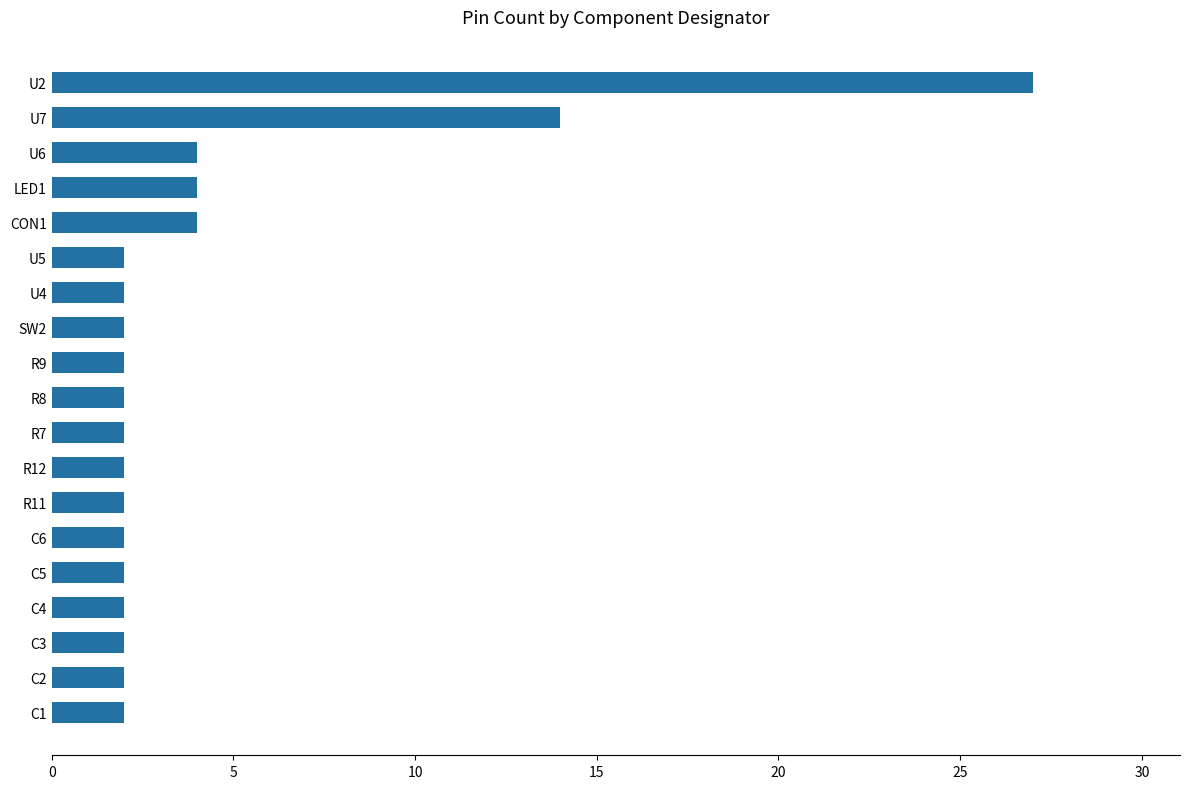

Does the chart contain any negative values?

No